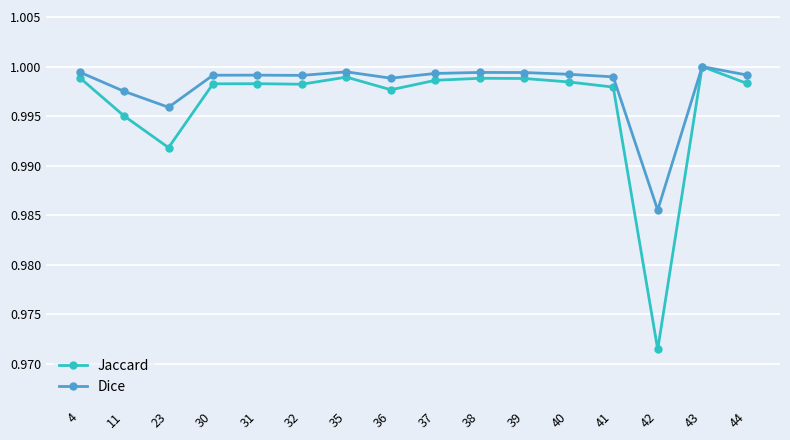

The value of Dice at 42 is 0.6. True or false?

False